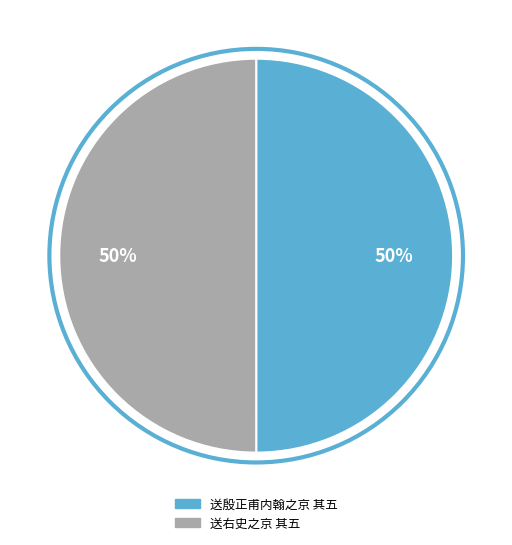

True or false: 送殷正甫内翰之京 其五 accounts for 38% of the total.

False